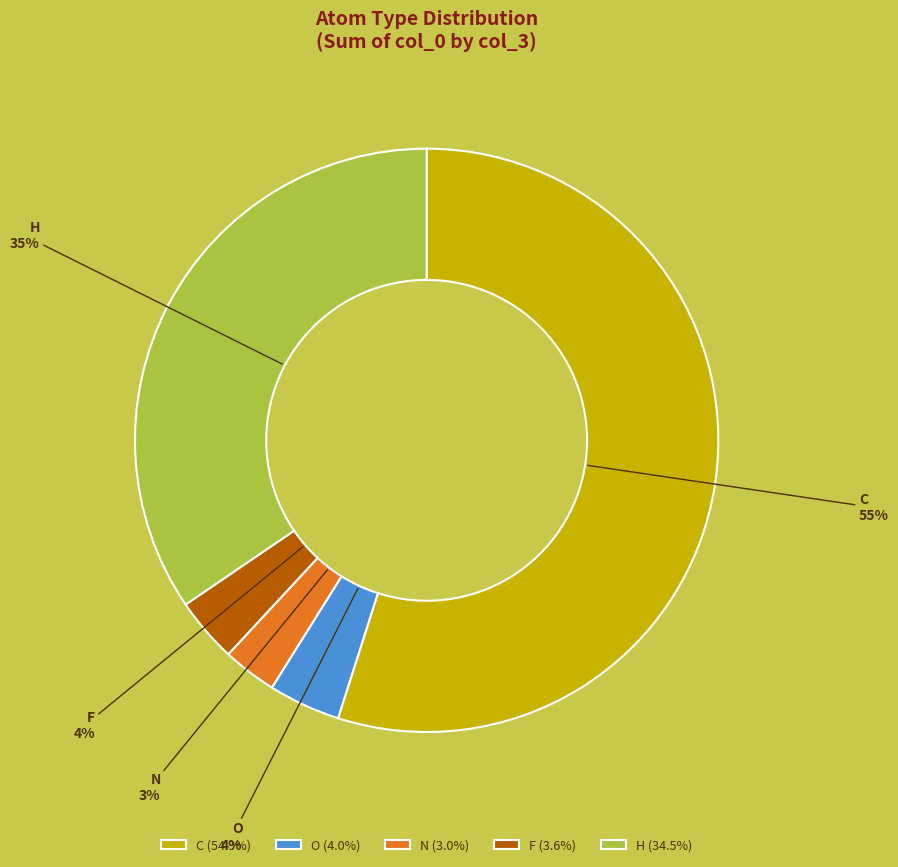

To the nearest percent, what portion does F represent?

4%